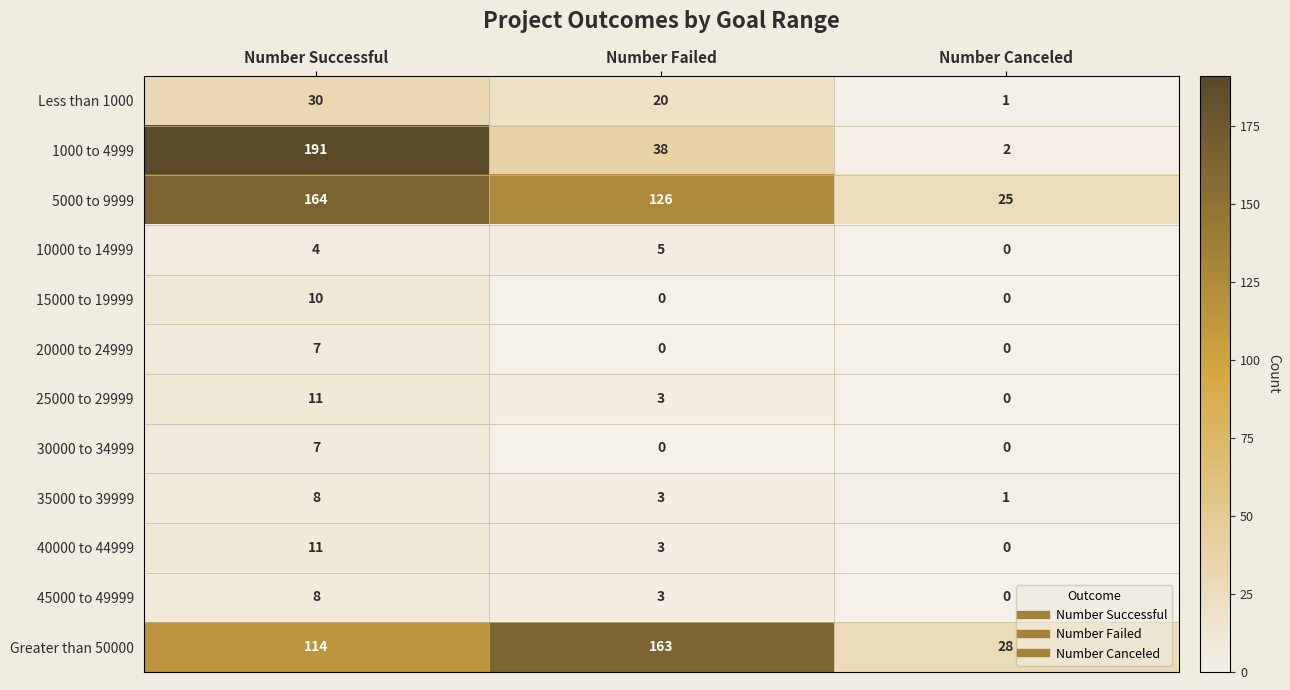

What is the spread (max minus min) of values at Number Successful?

187